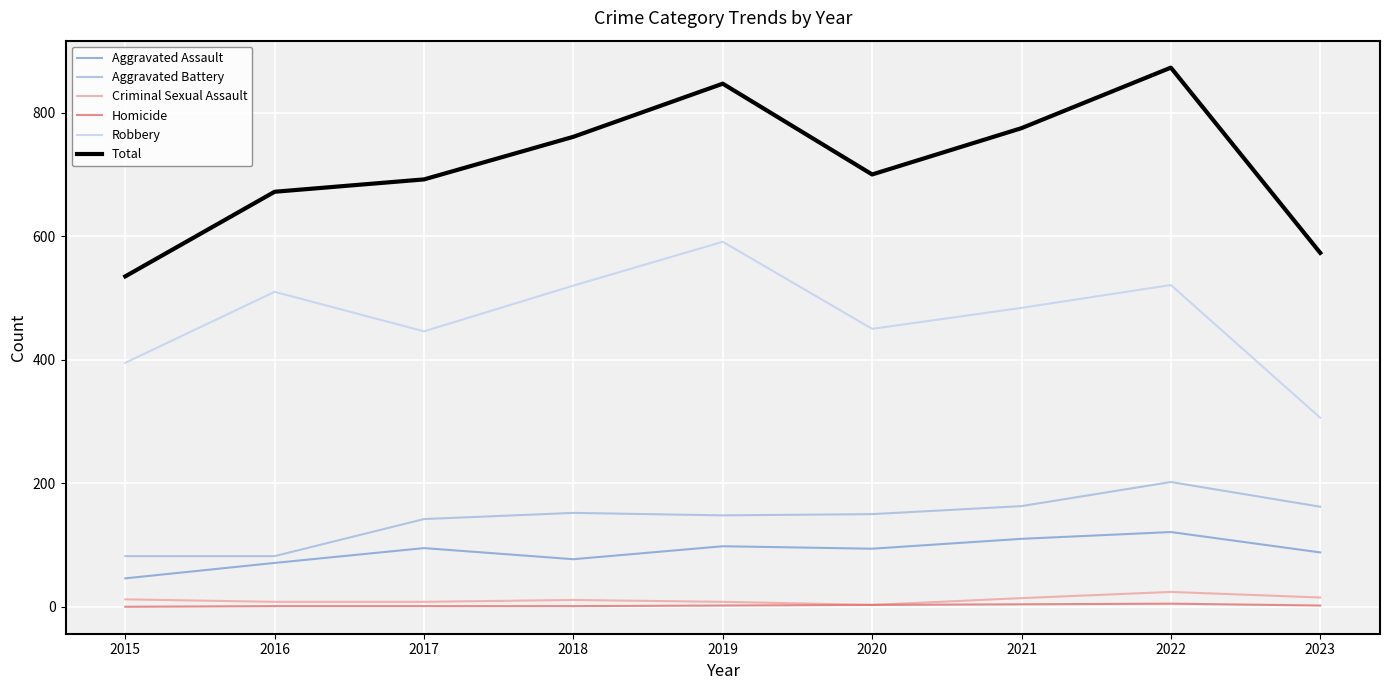

Is it true that Total equals 775 at 2021?

True